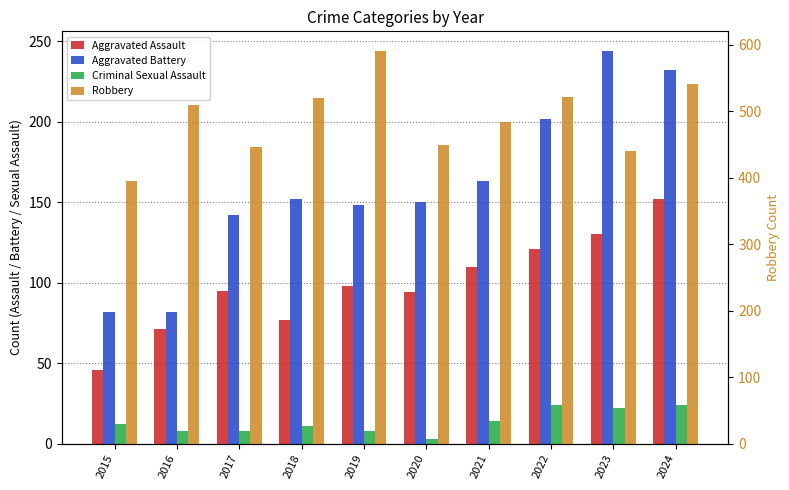

What is the value of the Criminal Sexual Assault bar at the 3rd from the left?

8